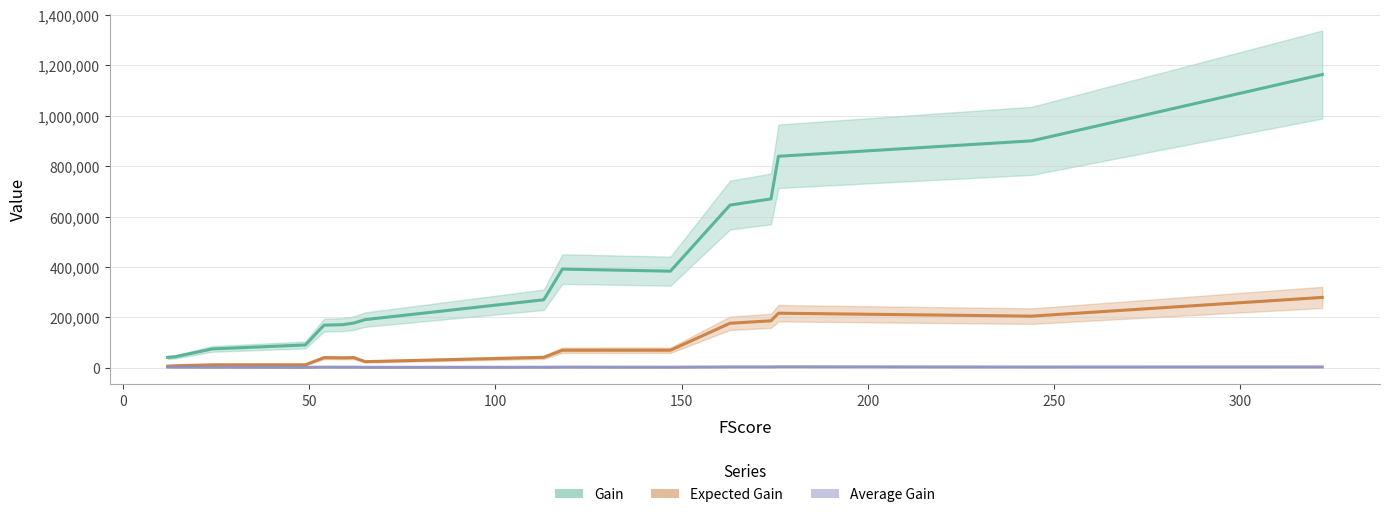

True or false: Gain and Average Gain cross at least once.

False